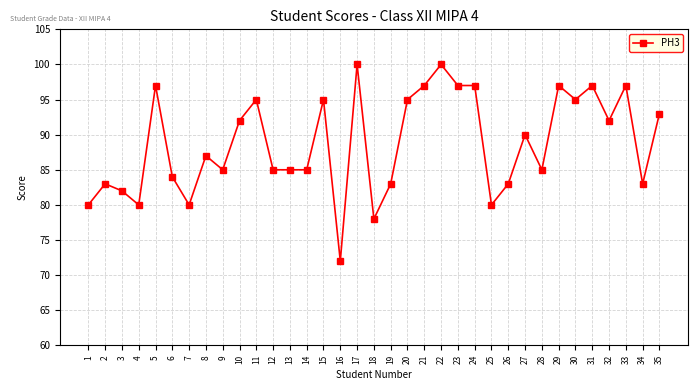

What is the average value?

89